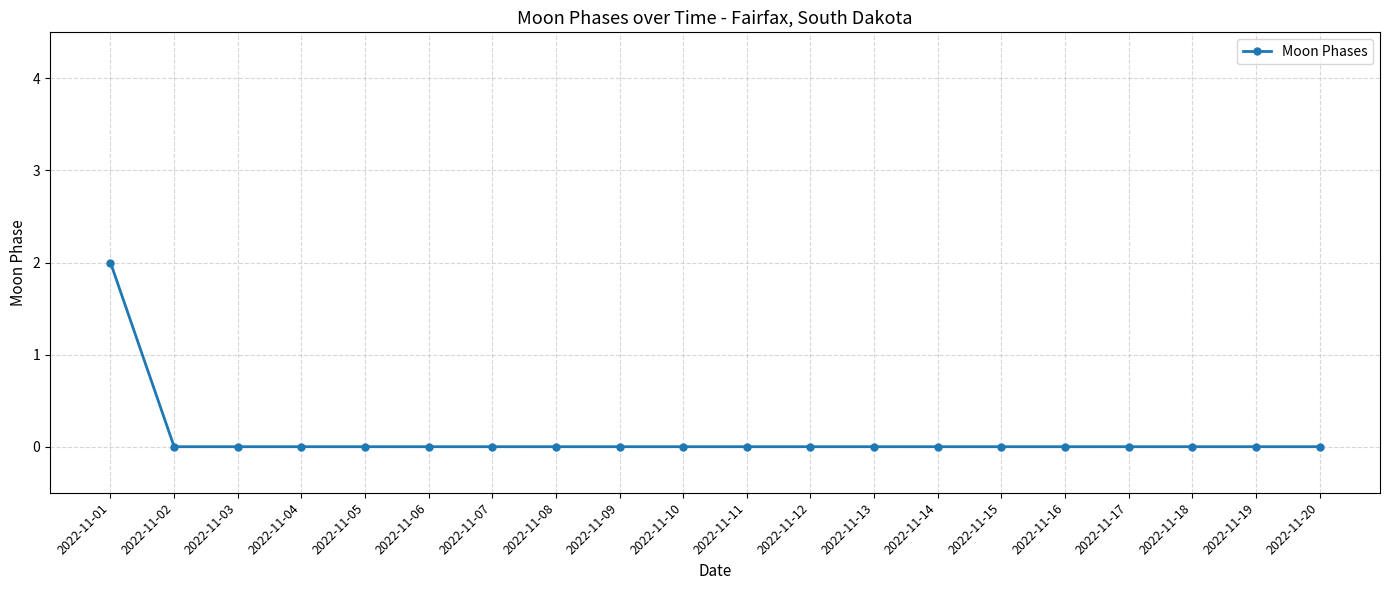

Is it true that the value at 2022-11-18 is 0?

True